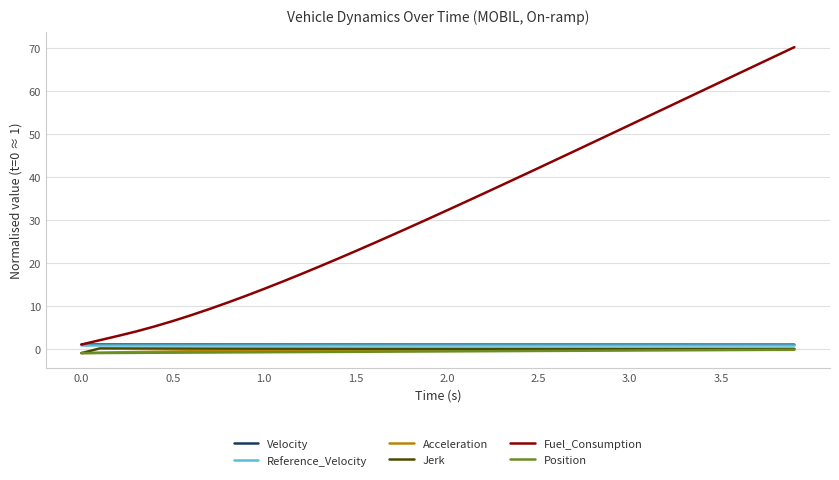

Which series has the largest range (max minus min)?

Fuel_Consumption